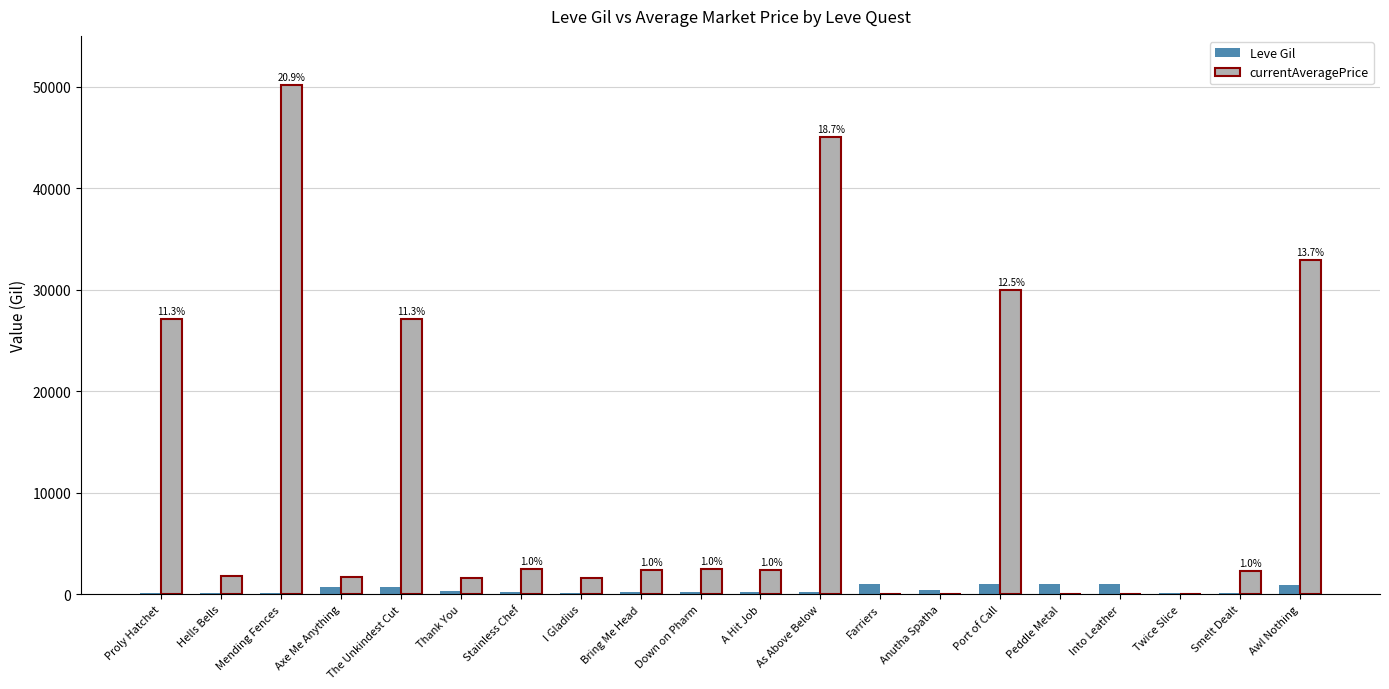

At which category is the sum across all series the highest?

Mending Fences